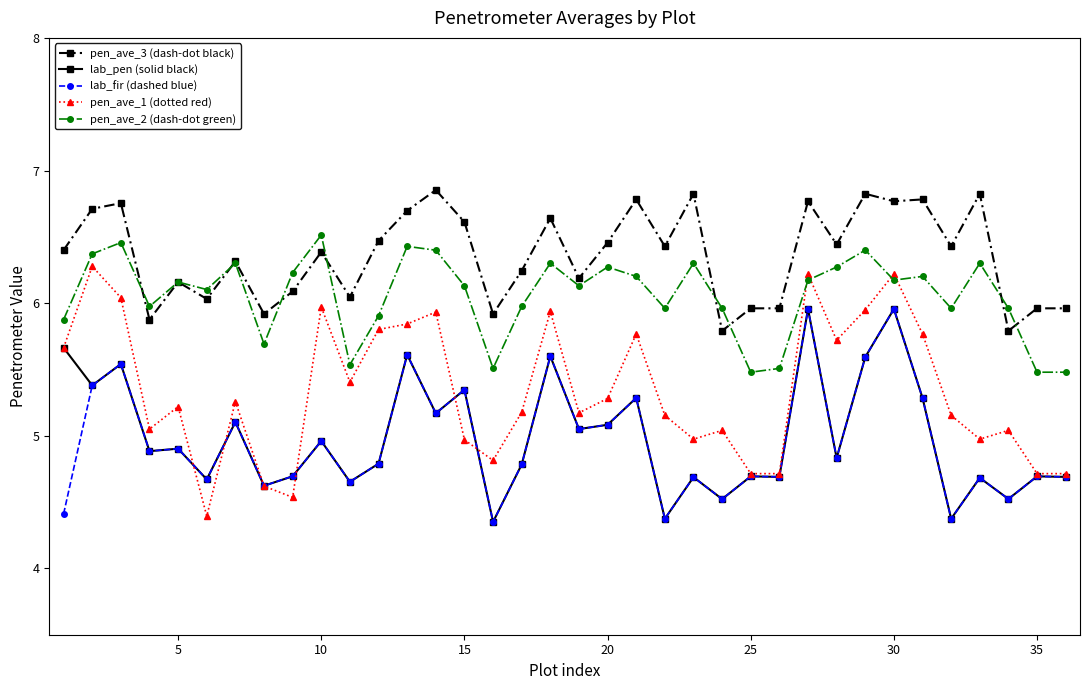

How many intersections are there between pen_ave_1 (dotted red) and pen_ave_2 (dash-dot green)?

4